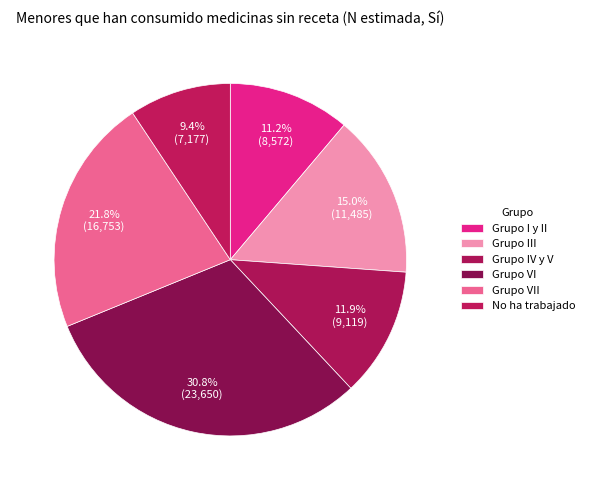

Count the number of slices in the pie.

6